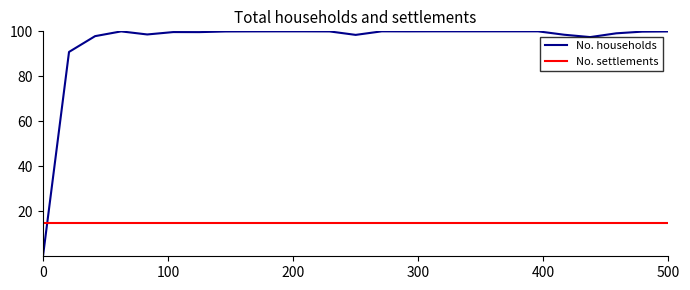

How many times do No. households and No. settlements cross each other?

1